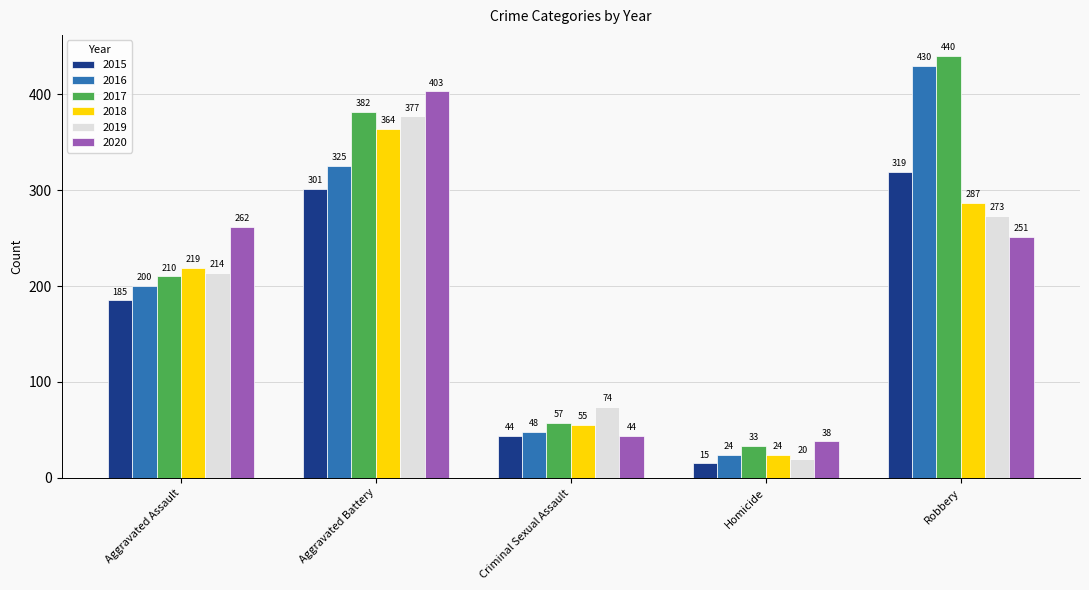

Is the value of 2018 at Homicide greater than the value of 2017 at Aggravated Assault?

No